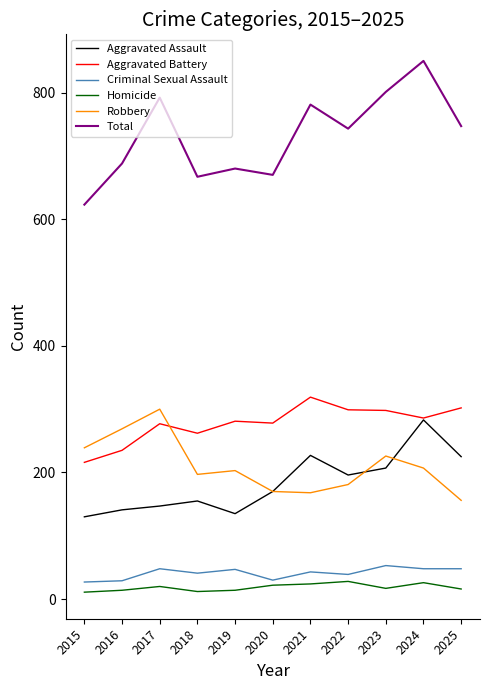

Which series has the widest spread of values?

Total